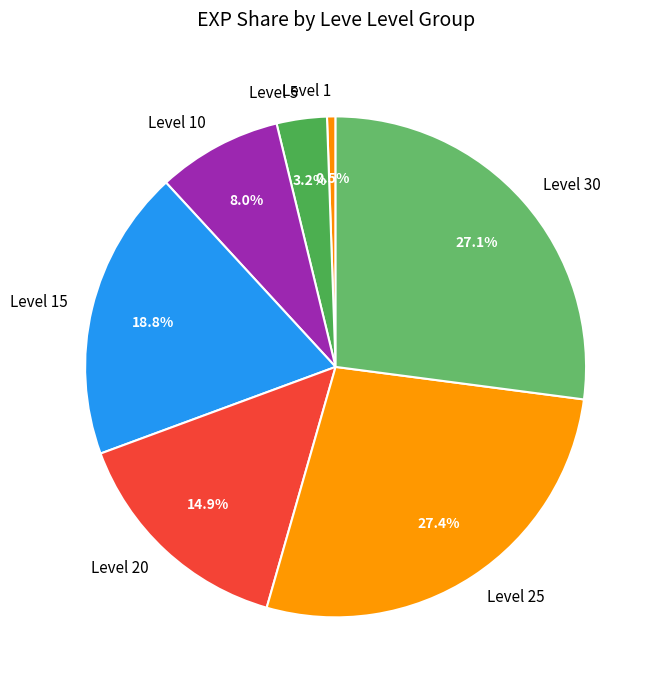

Is there a majority slice in this chart?

No